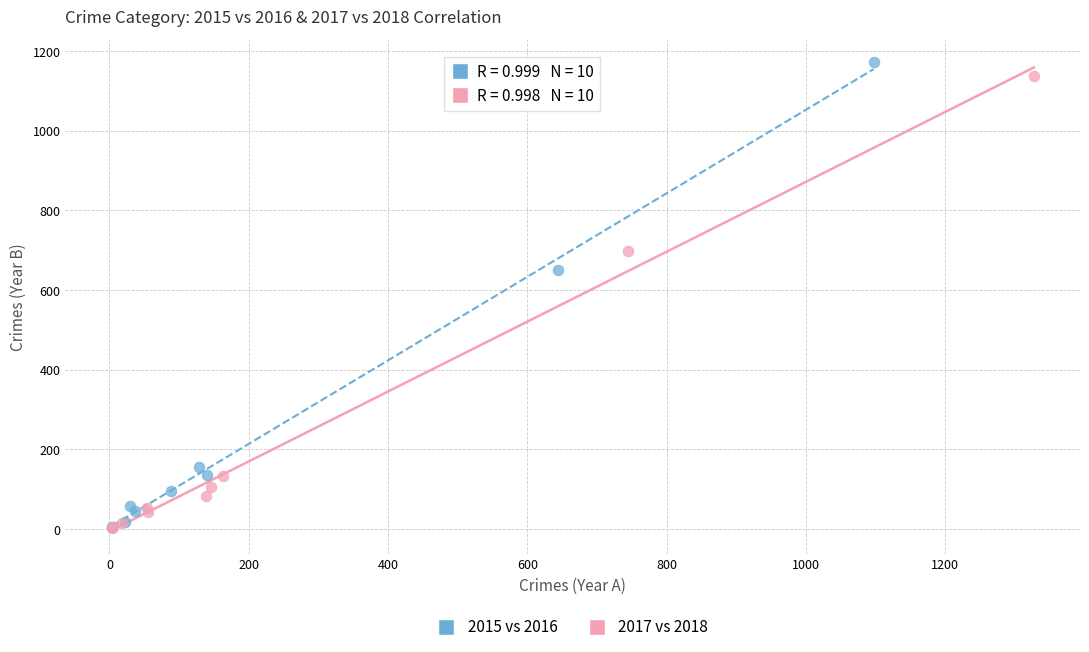

Which series has the widest spread of Y values?

2015 vs 2016